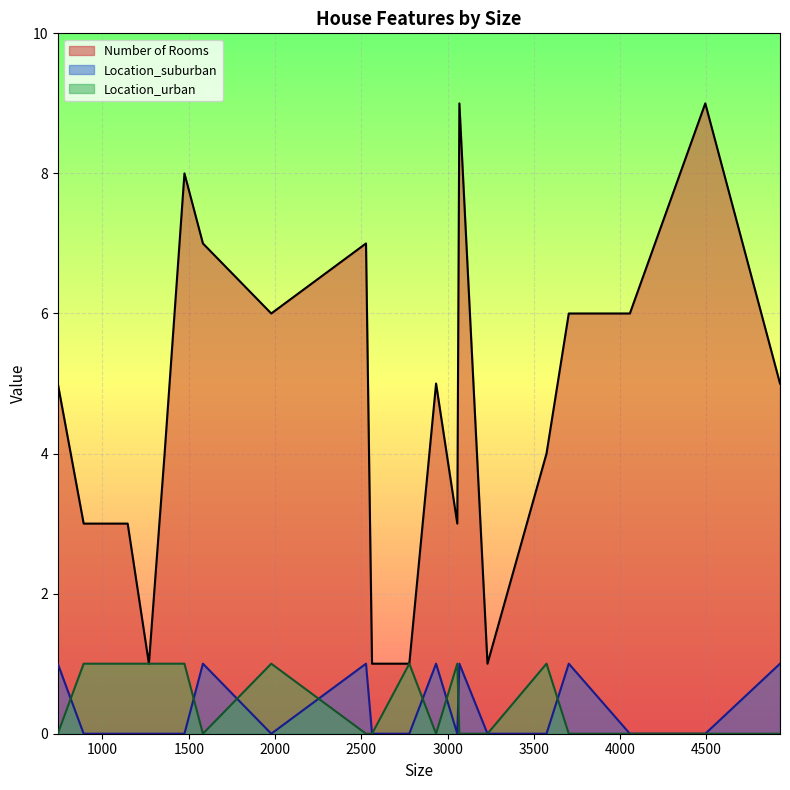

What is the sum of the Location_urban values at 4926 and 1978?

1